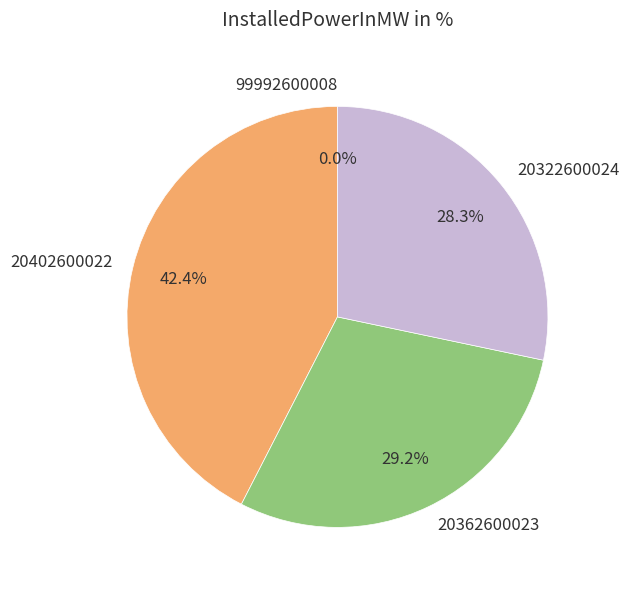

Does any single category account for the majority?

No